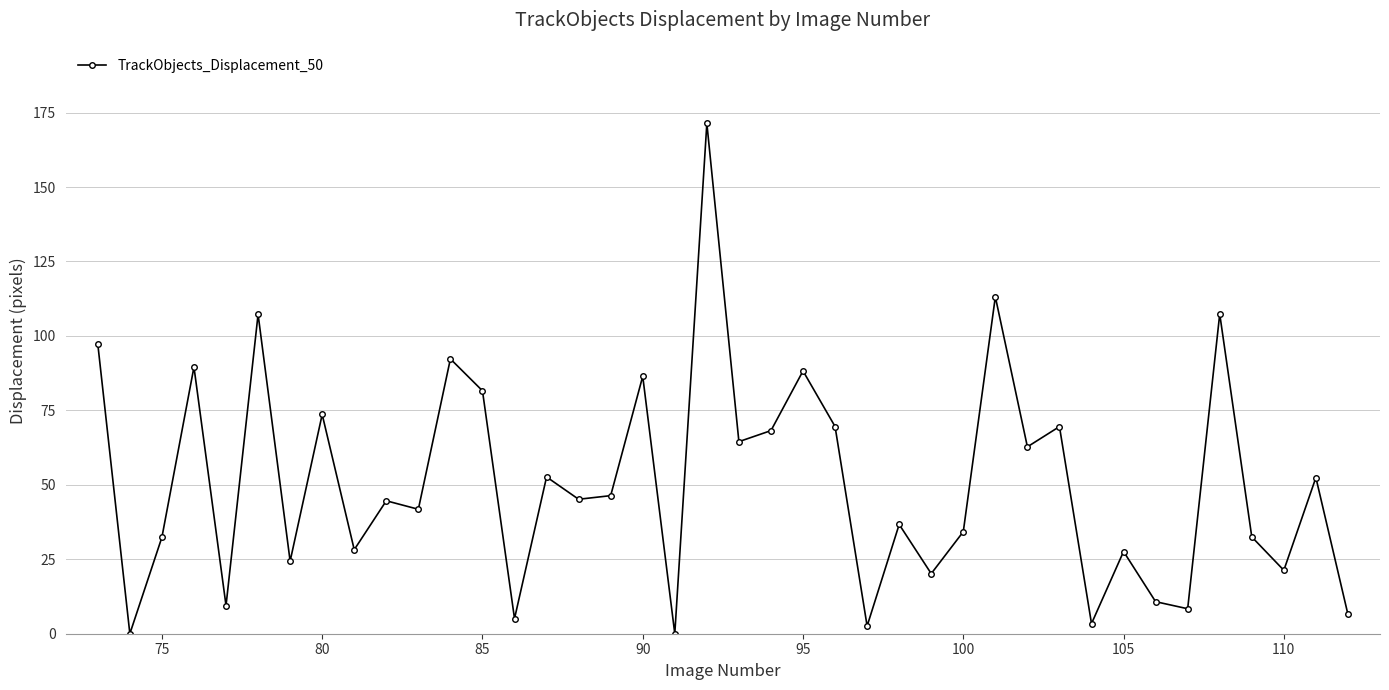

What is the average value?

50.7